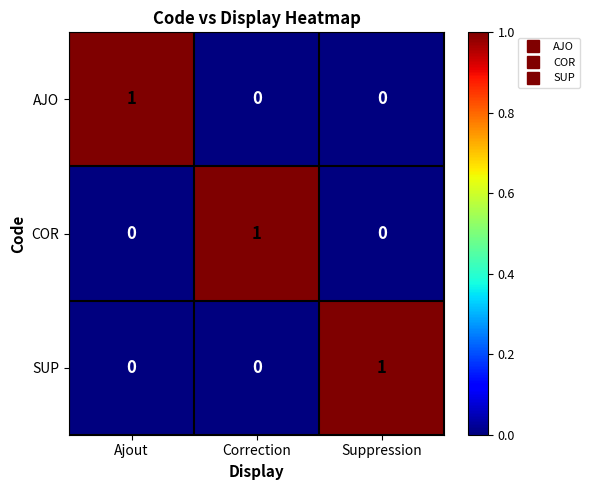

Is the value of COR at Suppression greater than the value of AJO at Ajout?

No